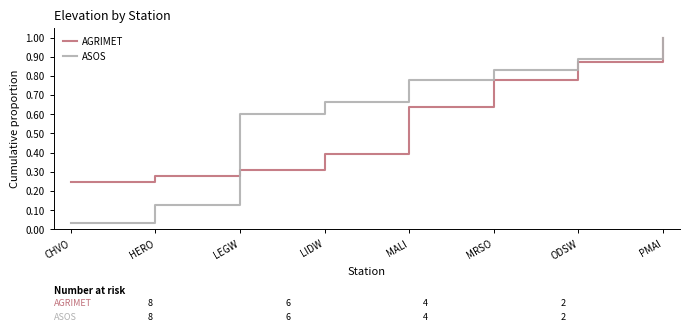

True or false: ASOS has more than 2 points higher than both neighbors.

False